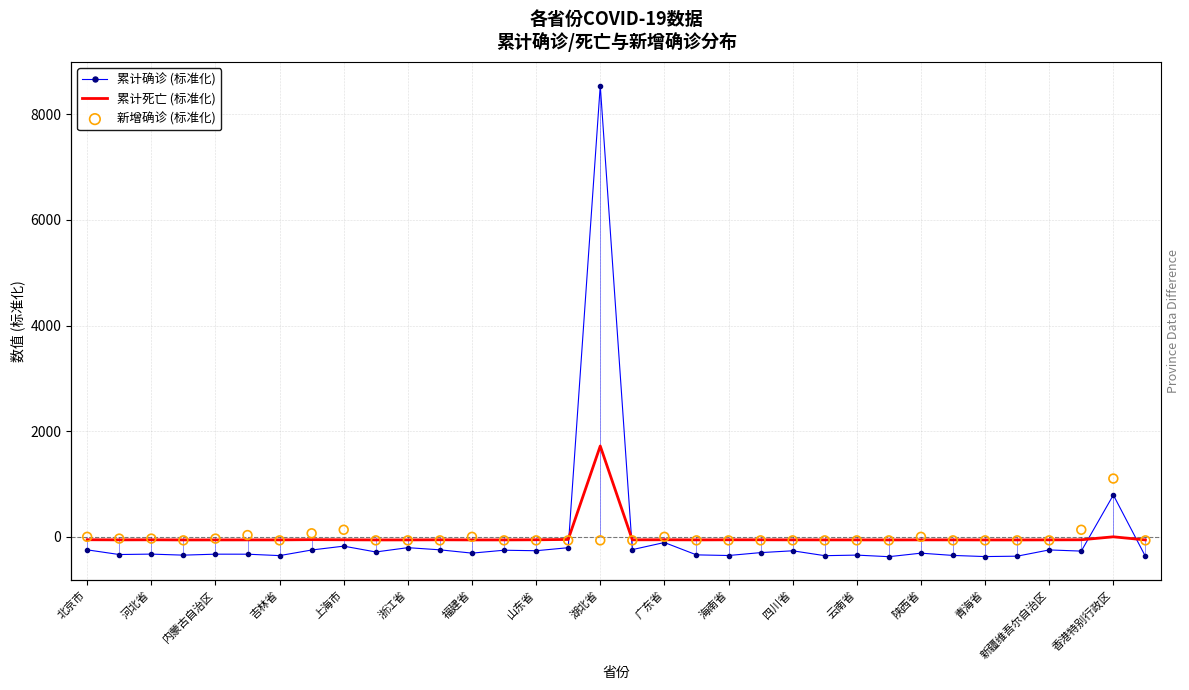

Which series contains the highest Y value?

累计确诊 (标准化)